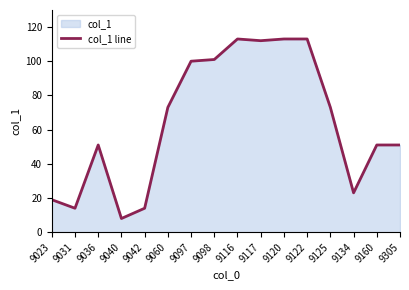

Reading left to right, transcribe all the data shown in this chart.

19	14	51	8	14	73	100	101	113	112	113	113	73	23	51	51